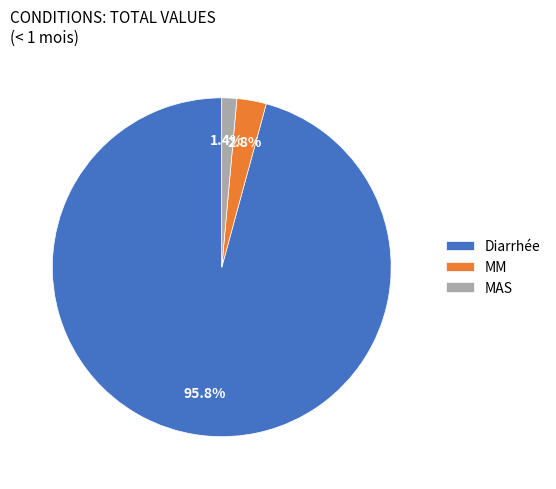

How many segments does this pie chart have?

3